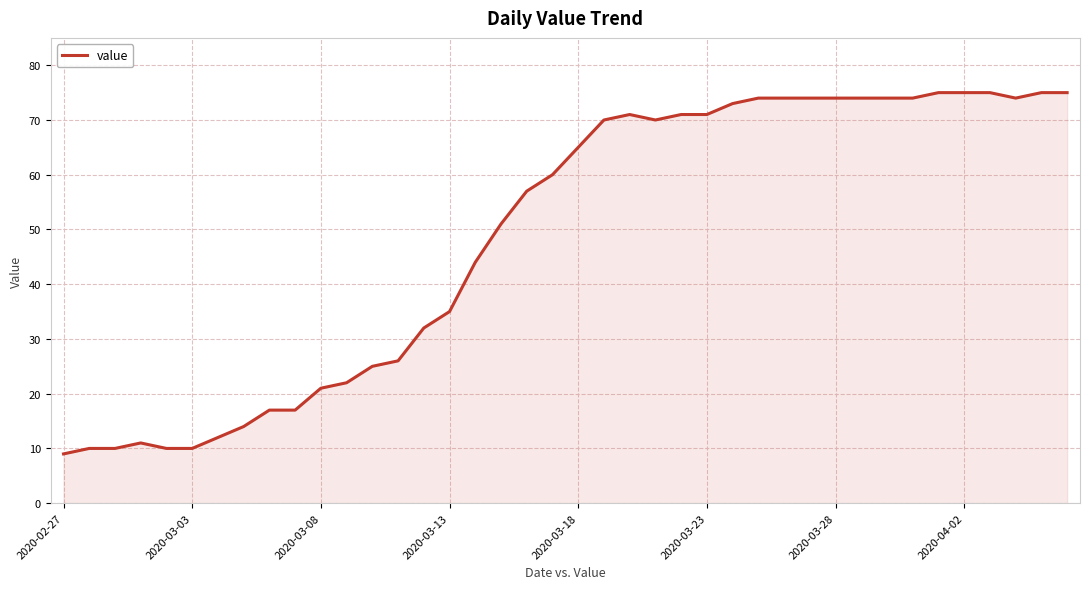

What is the minimum value shown in the chart?

9